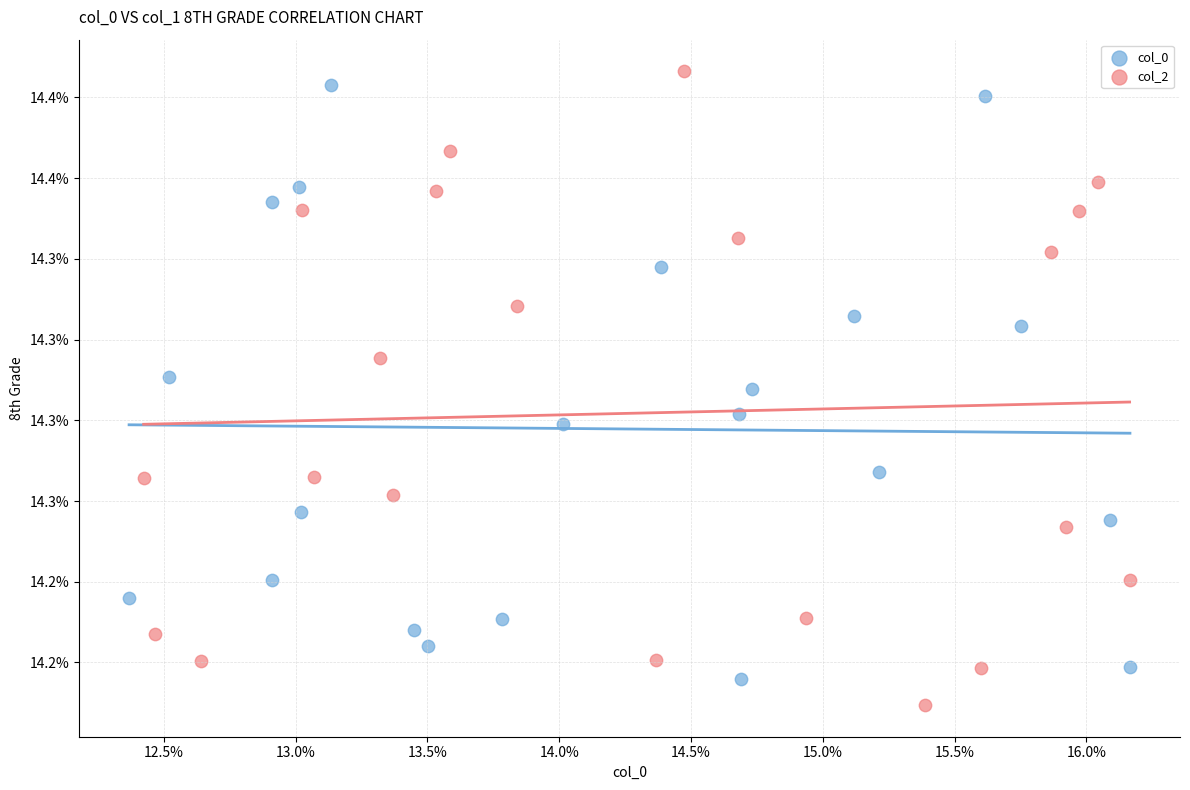

Which series reaches the minimum Y coordinate?

col_2